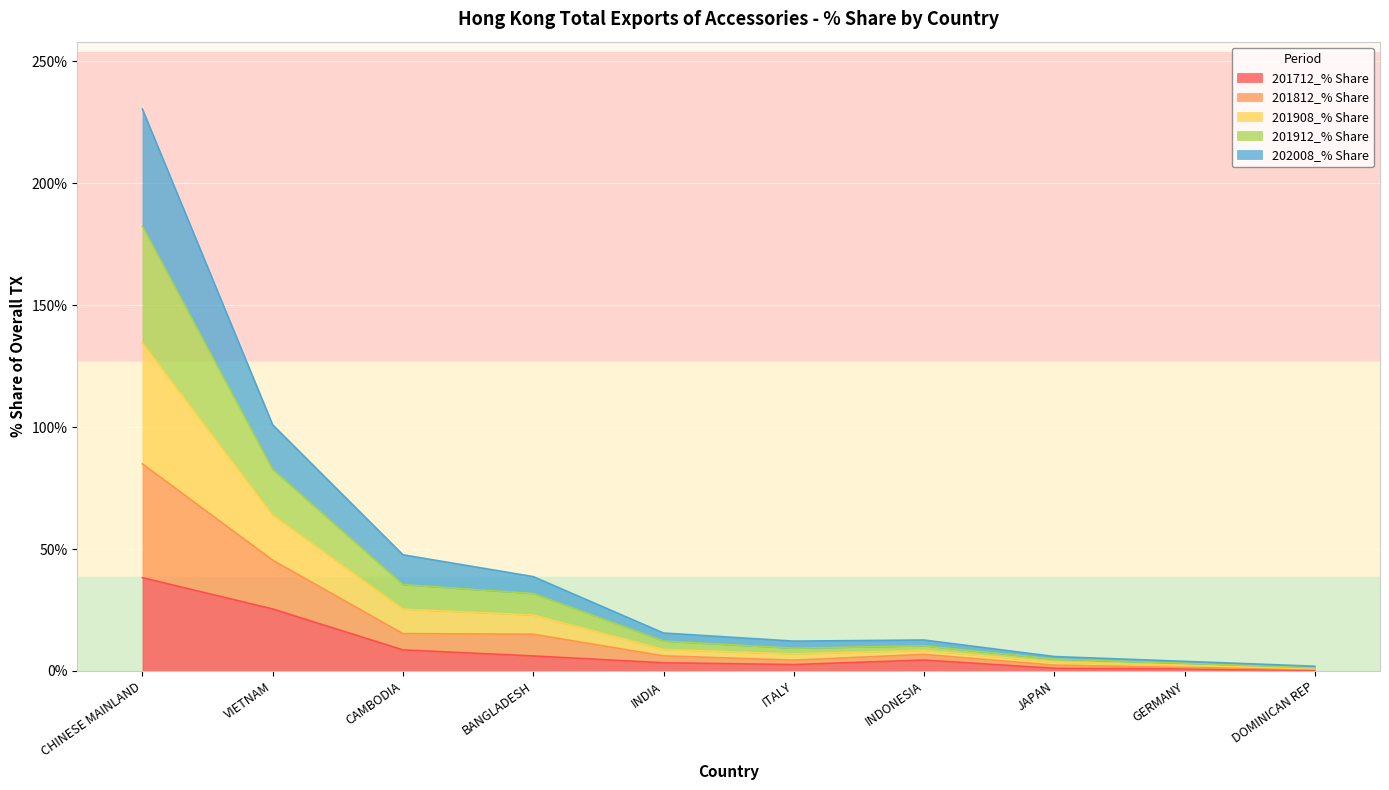

Which category has the highest value in the 201712_% Share series?

CHINESE MAINLAND